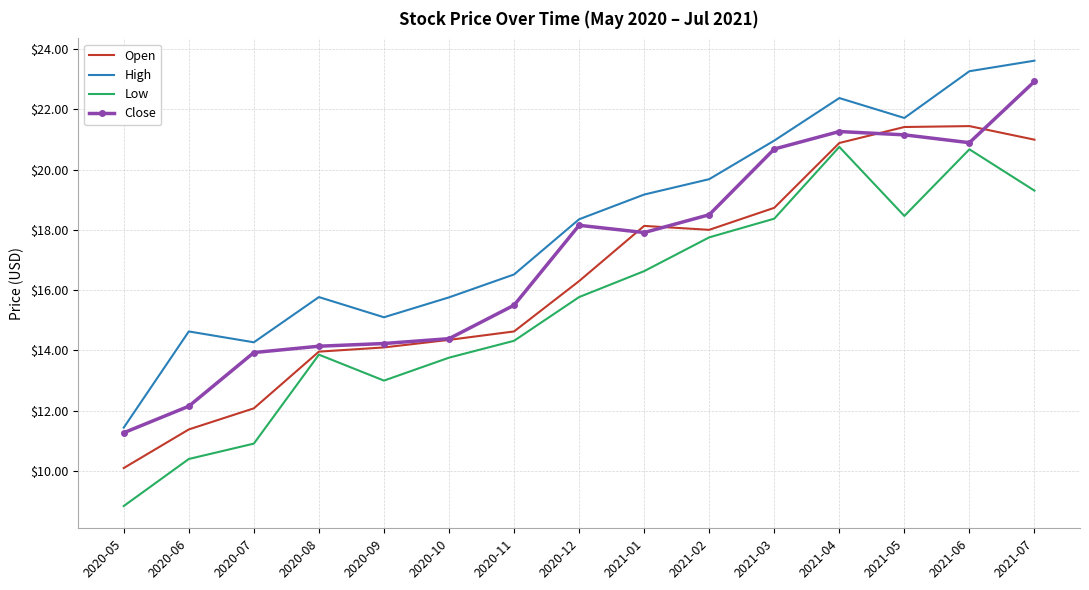

Rank the series by their maximum value, from lowest to highest.

Low, Open, Close, High